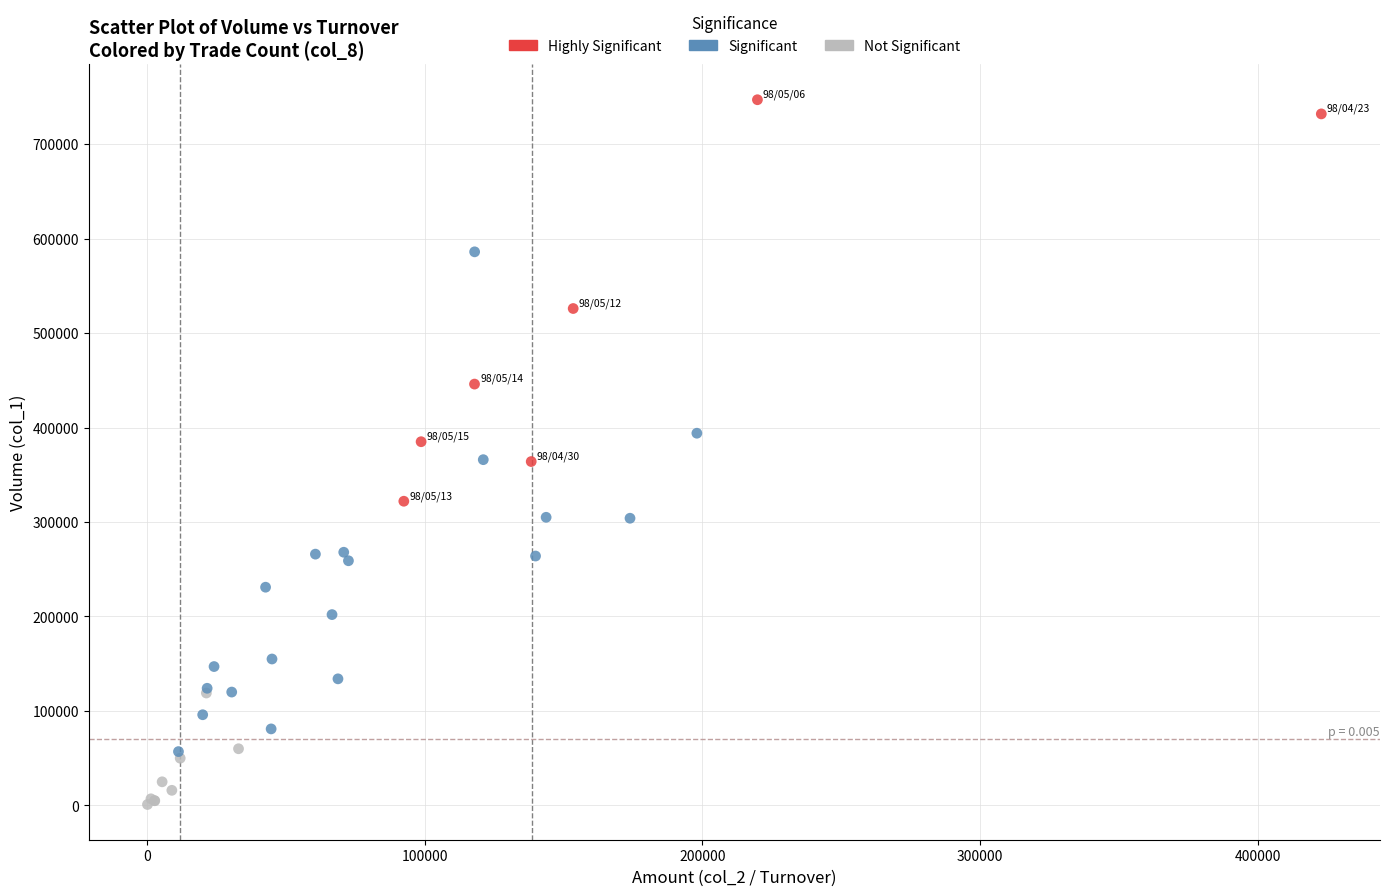

Which series reaches the maximum Y coordinate?

Highly Significant